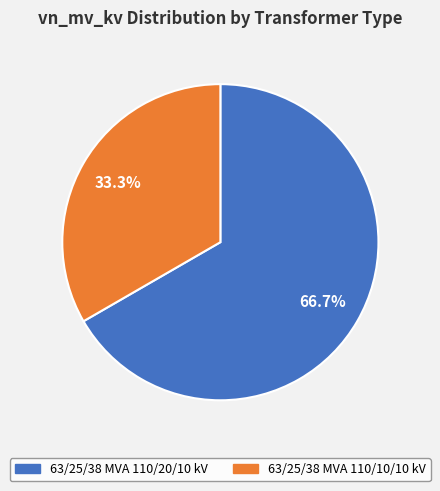

Do 63/25/38 MVA 110/10/10 kV and 63/25/38 MVA 110/20/10 kV together represent more than half of the pie?

Yes